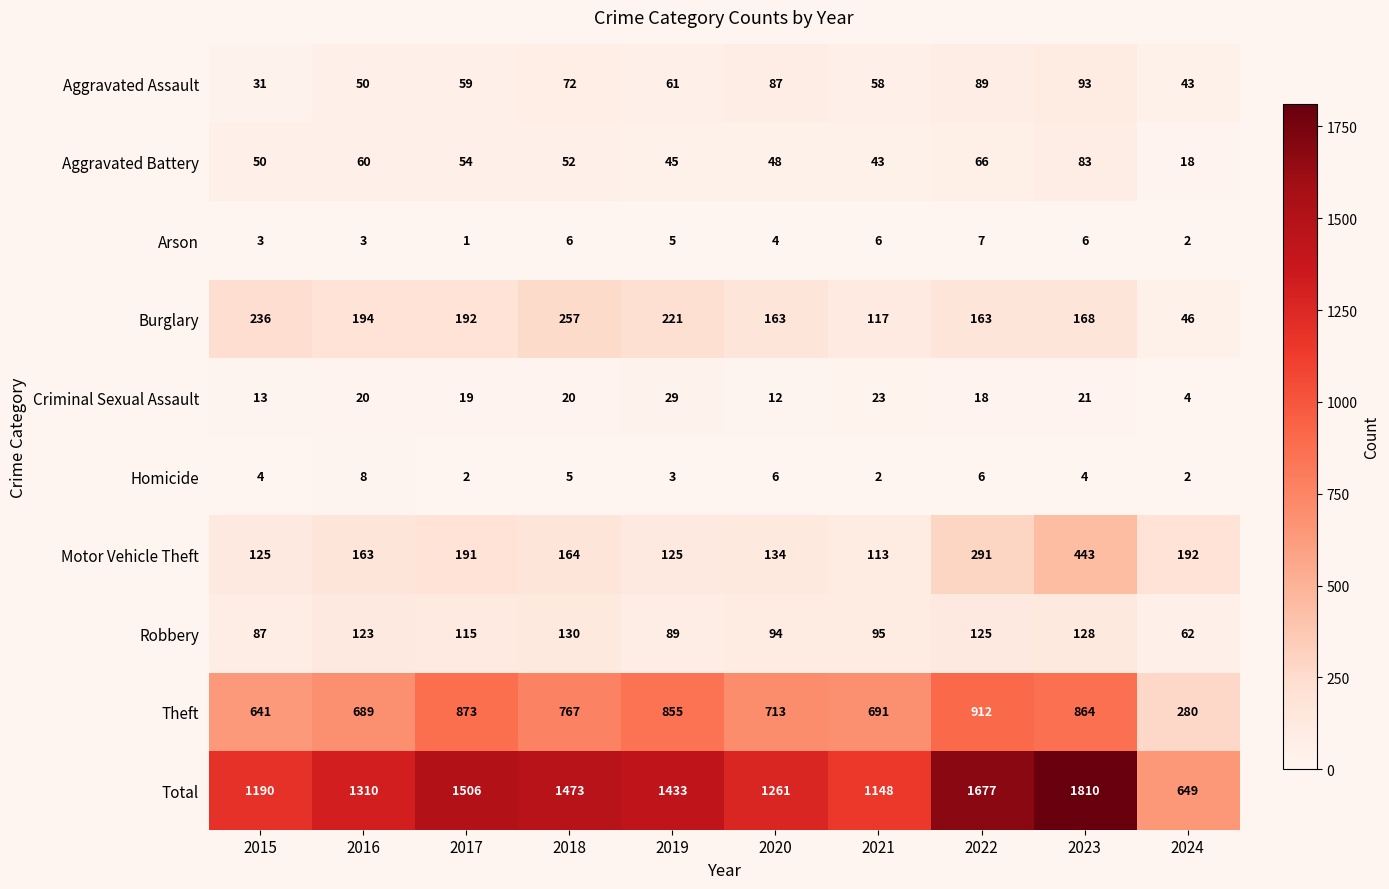

List the series in order of their peak value, lowest first.

Arson, Homicide, Criminal Sexual Assault, Aggravated Battery, Aggravated Assault, Robbery, Burglary, Motor Vehicle Theft, Theft, Total